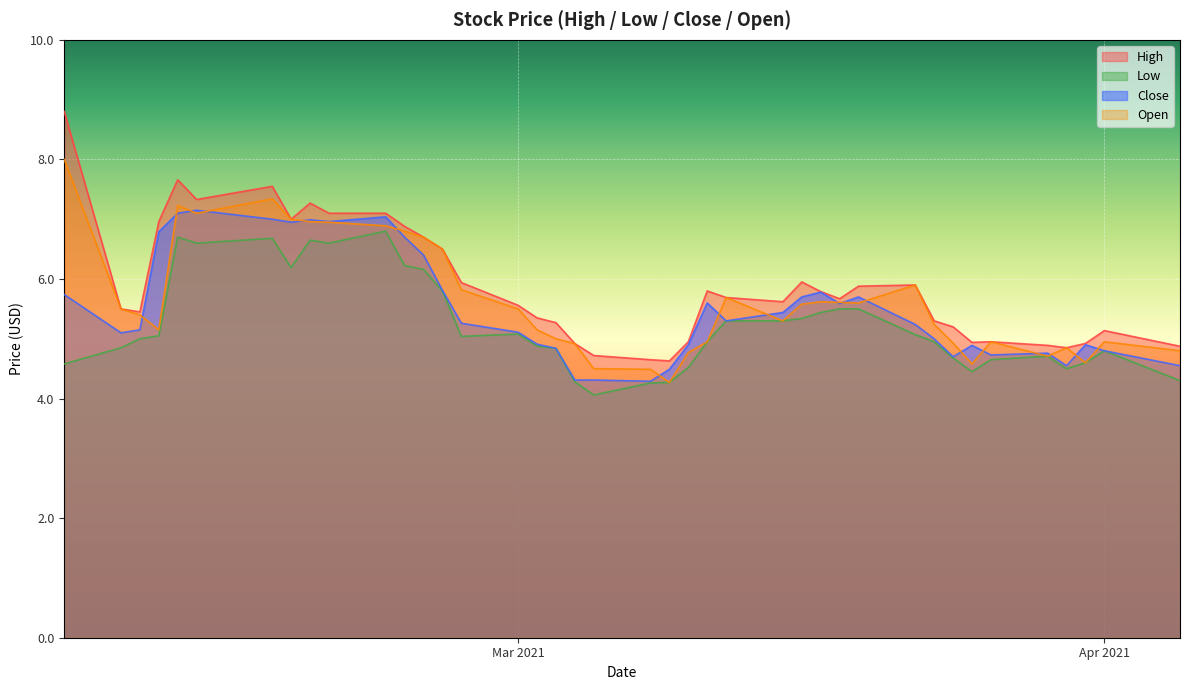

Which series has the widest spread of values?

High